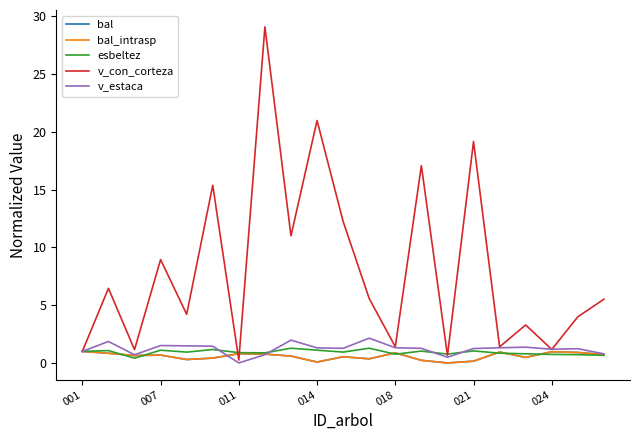

True or false: bal and bal_intrasp cross at least once.

False